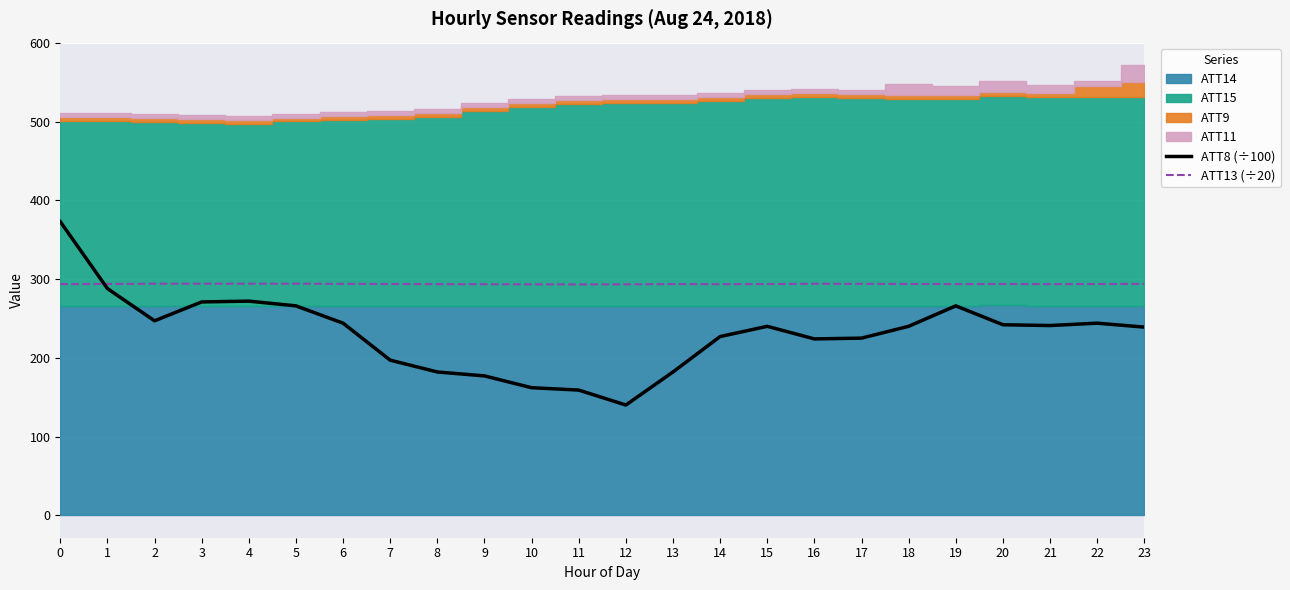

What is the sum of all ATT8 (÷100) values?

5548.0